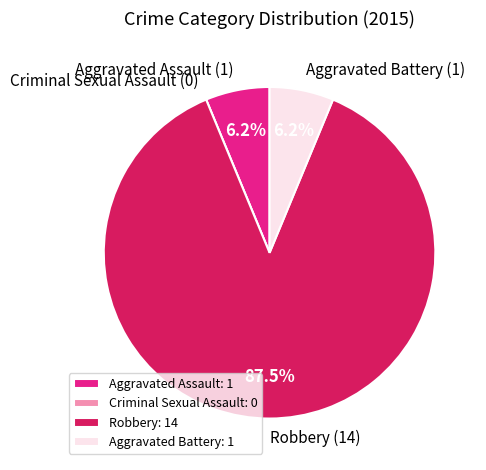

Combined, do Aggravated Assault (1) and Robbery (14) account for over 50%?

Yes